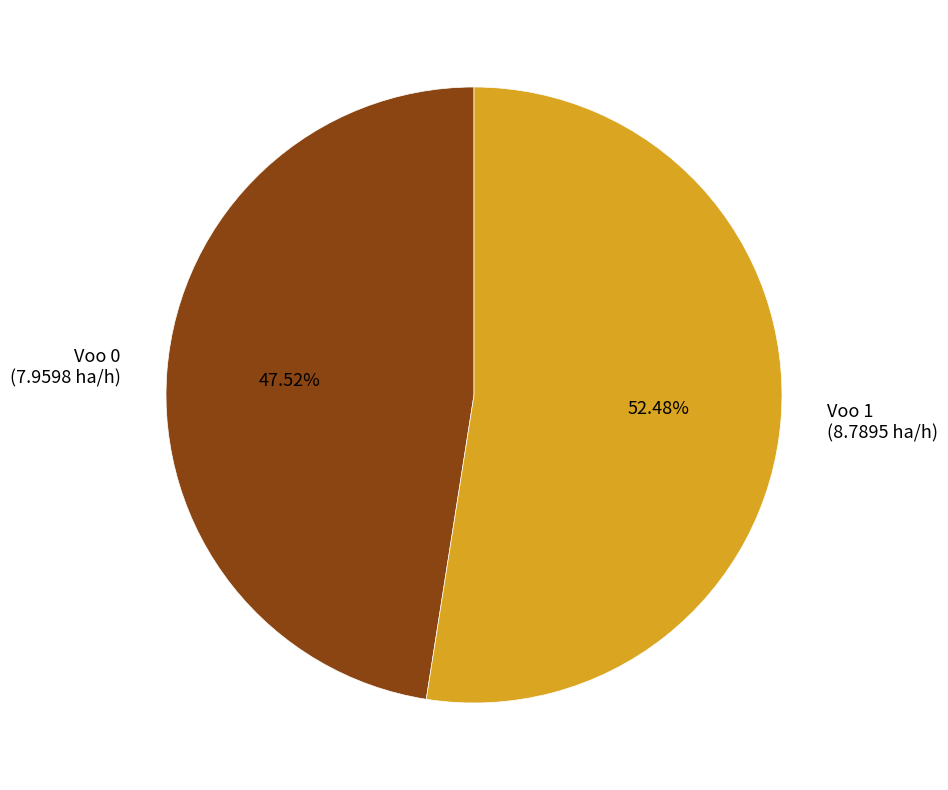

To the nearest percent, what is the difference between the largest and smallest slice percentages?

5%